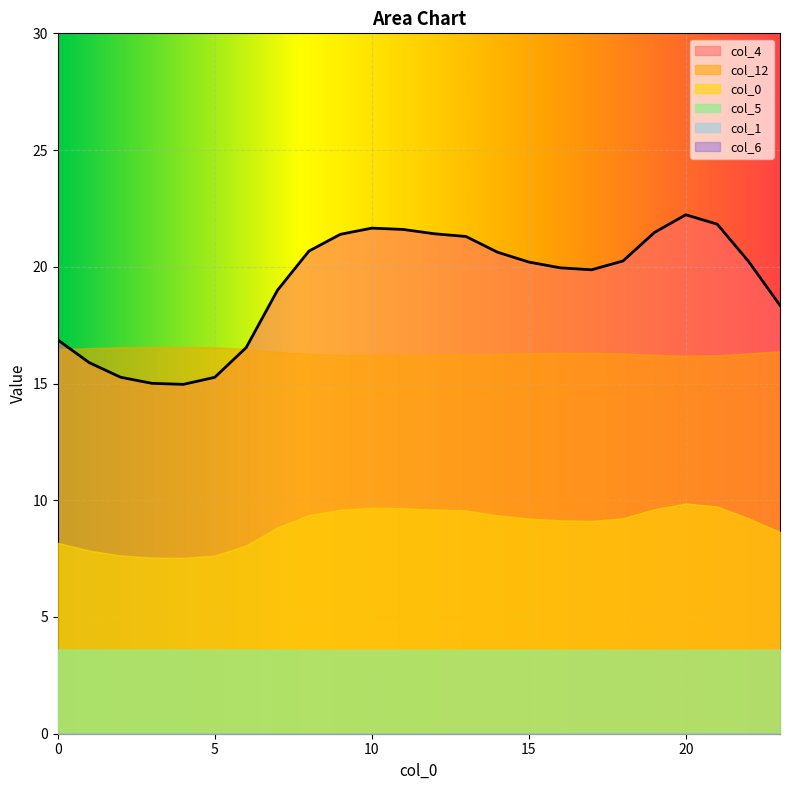

Is the value of 6 at 9 greater than the value of 4 at 21?

No